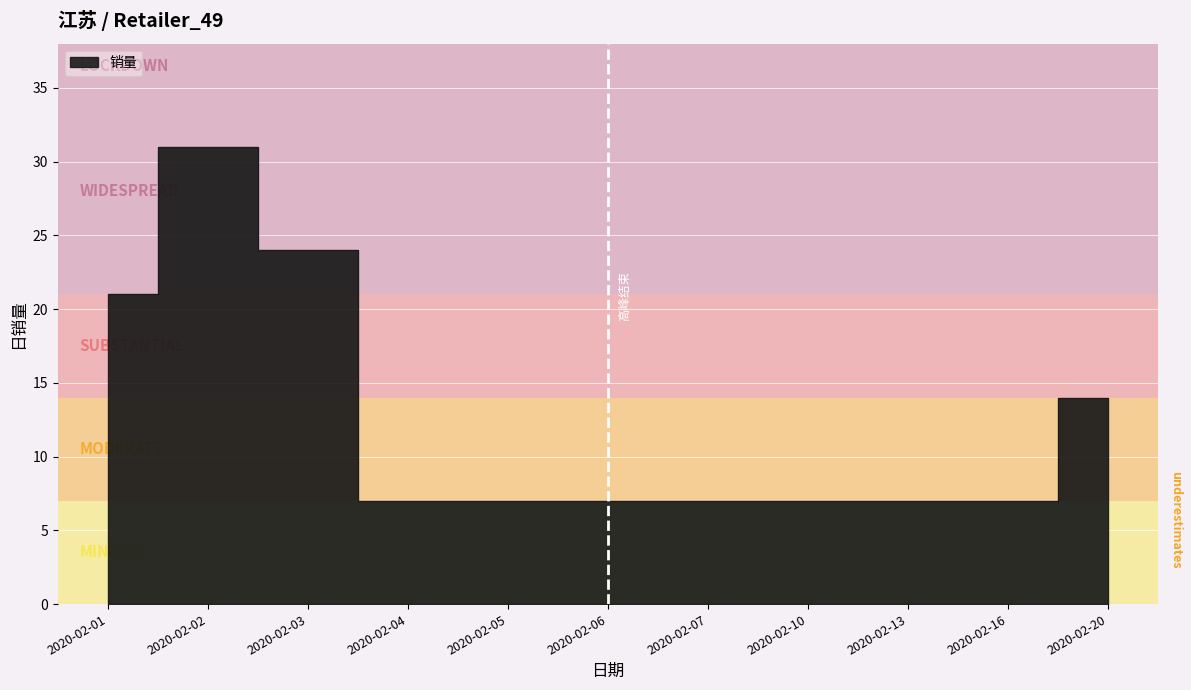

What is the value of the 9th point from the left?

7